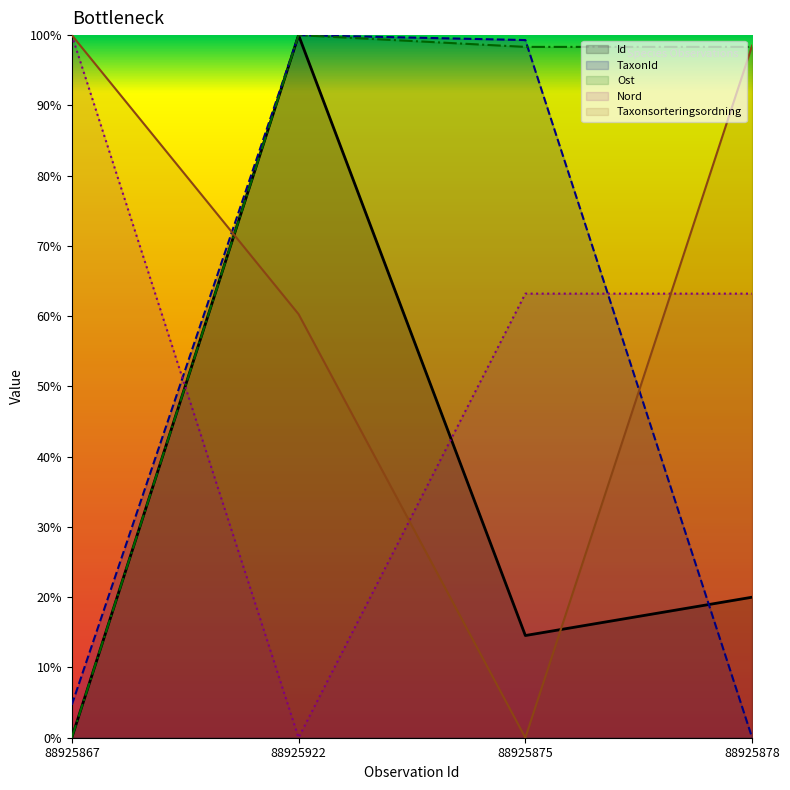

List the series in order of their peak value, highest first.

Id, Taxonsorteringsordning, TaxonId, Ost, Nord